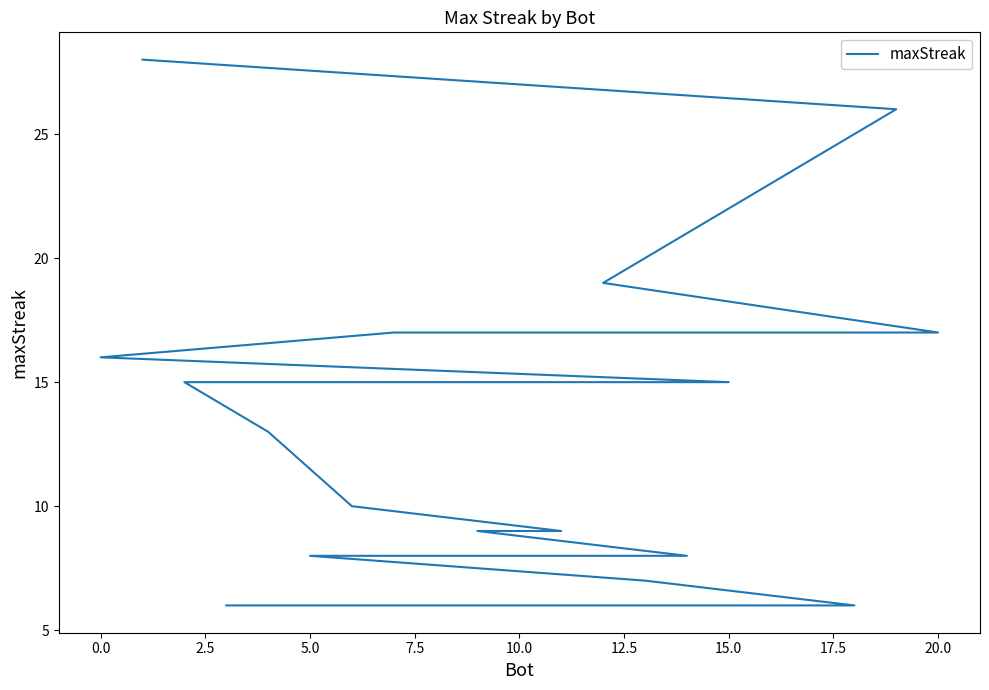

True or false: there are more than 2 points higher than both neighbors.

False